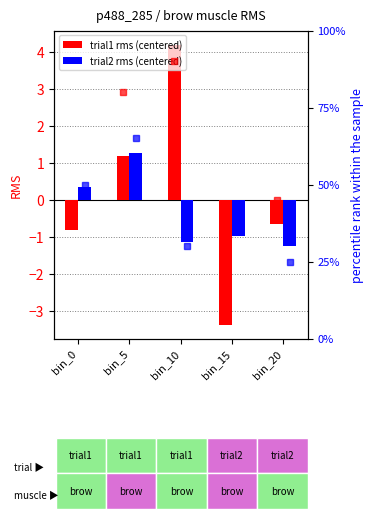

What is the sum of the trial1 pct rank values at bin_20 and bin_0?

85.0